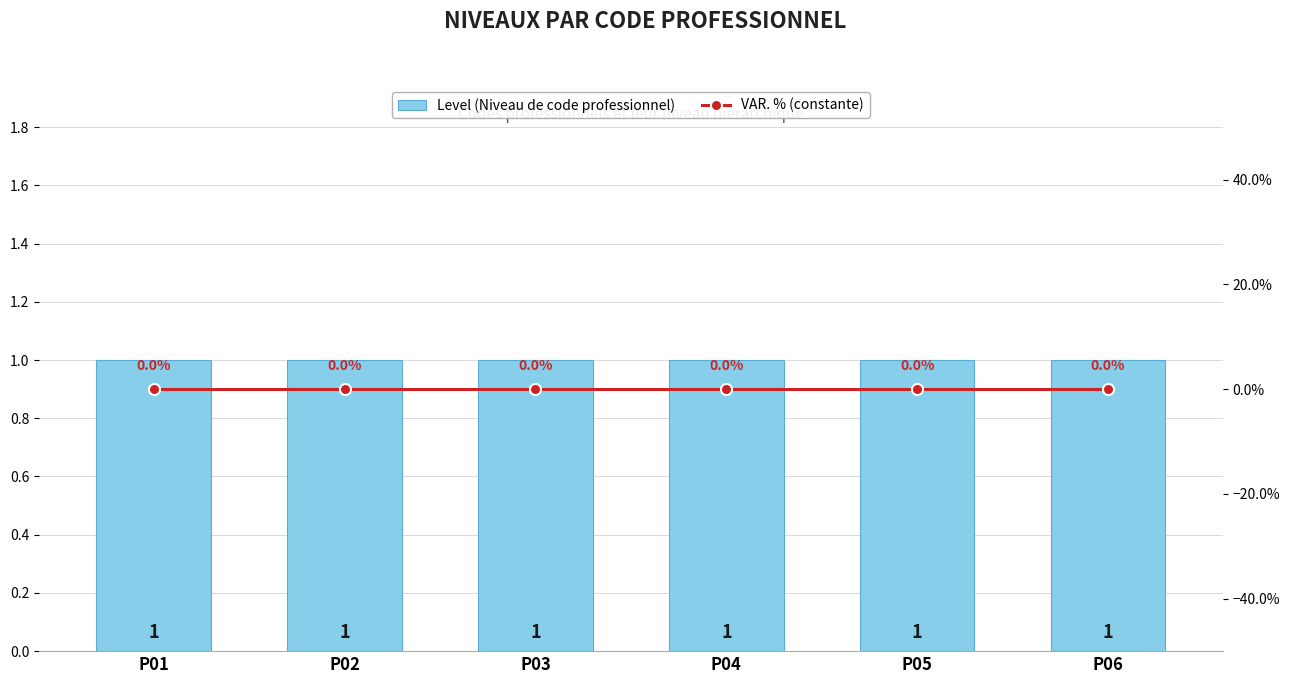

What is the average value of the Level (Niveau de code professionnel) series?

1